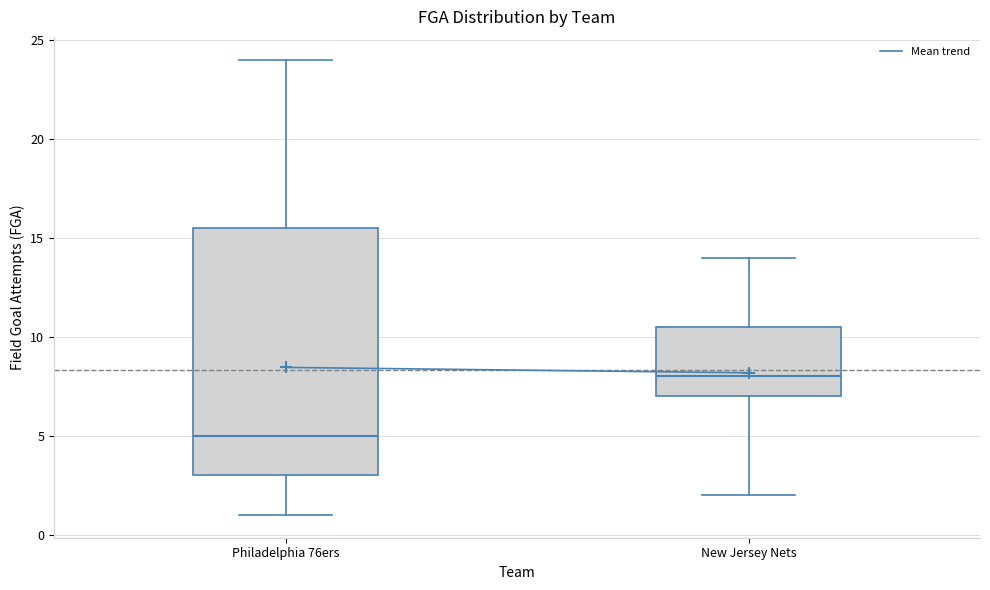

Where is the upper edge of the box for Philadelphia 76ers on the y-axis? The values are not printed on the chart, so give them approximately, as read against the axis.

15.5